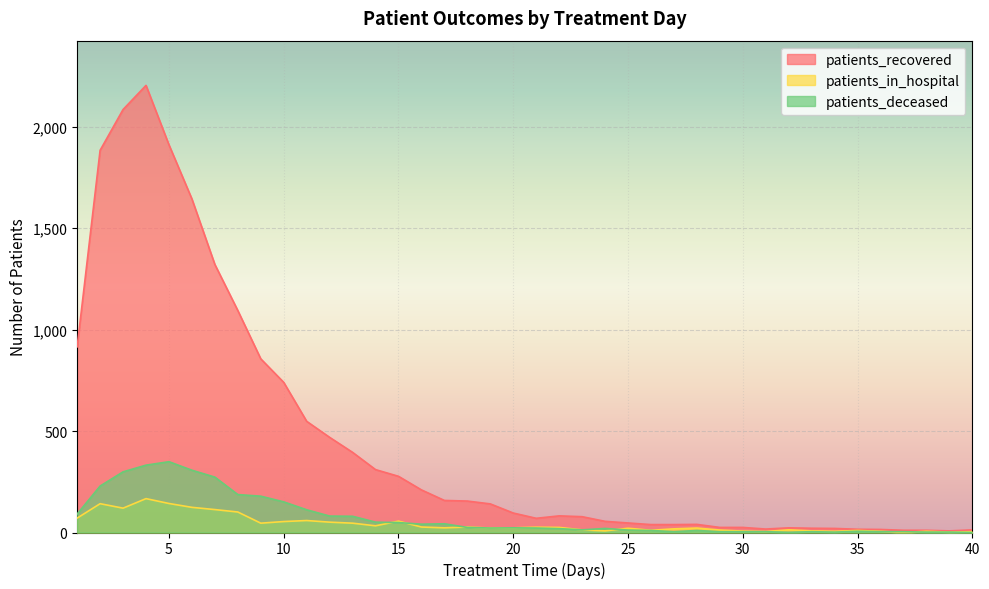

How many times do patients_in_hospital and patients_deceased cross each other?

6